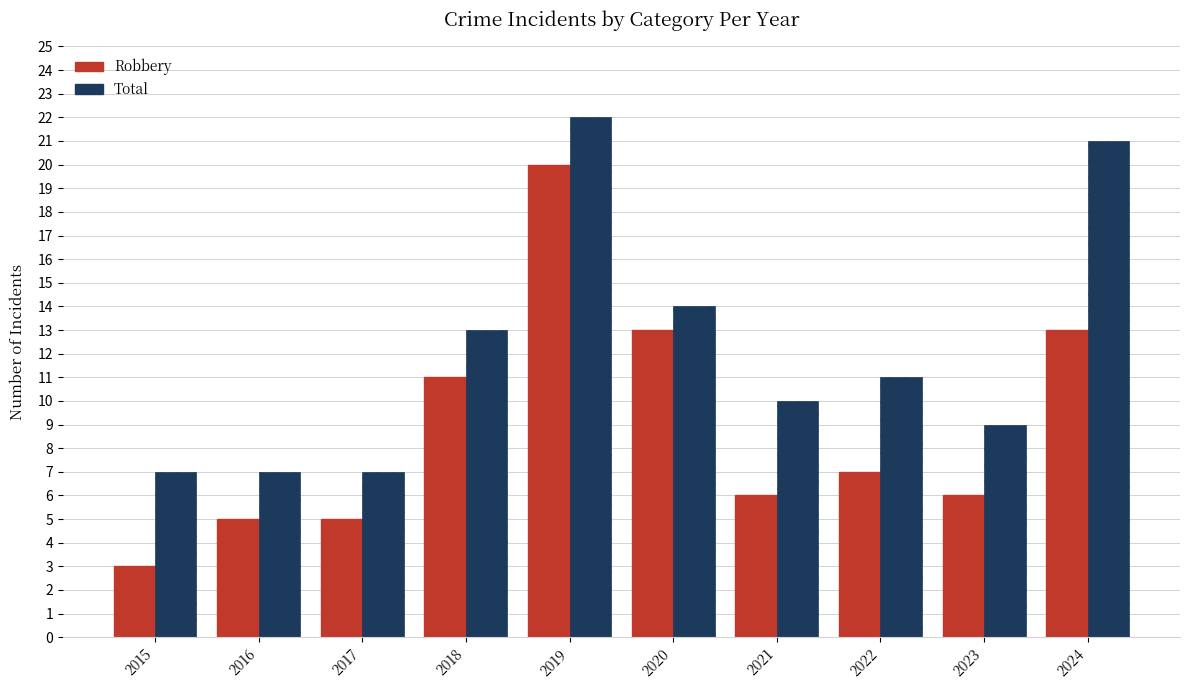

How many bars are there in each group?

2